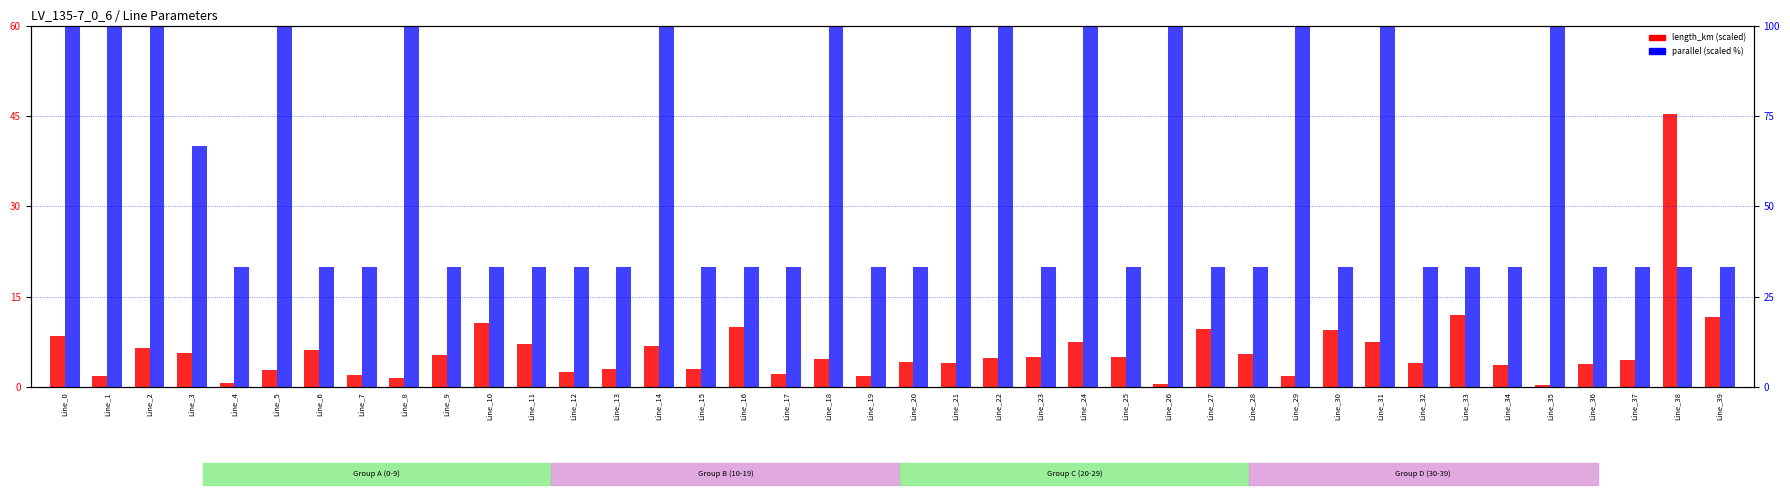

Reading right to left, what are all the values shown in this chart?

length_km (scaled): Line_39=11.7	Line_38=45.2	Line_37=4.5	Line_36=3.8	Line_35=0.4	Line_34=3.7	Line_33=12.0	Line_32=3.9	Line_31=7.4	Line_30=9.5	Line_29=1.8	Line_28=5.5	Line_27=9.7	Line_26=0.5	Line_25=5.0	Line_24=7.5	Line_23=5.1	Line_22=4.8	Line_21=4.0	Line_20=4.2	Line_19=1.9	Line_18=4.7	Line_17=2.2	Line_16=9.9	Line_15=3.0	Line_14=6.8	Line_13=2.9	Line_12=2.4	Line_11=7.1	Line_10=10.6	Line_9=5.3	Line_8=1.5	Line_7=2.0	Line_6=6.1	Line_5=2.9	Line_4=0.7	Line_3=5.6	Line_2=6.4	Line_1=1.8	Line_0=8.5
parallel (scaled %): Line_39=33.3	Line_38=33.3	Line_37=33.3	Line_36=33.3	Line_35=100.0	Line_34=33.3	Line_33=33.3	Line_32=33.3	Line_31=100.0	Line_30=33.3	Line_29=100.0	Line_28=33.3	Line_27=33.3	Line_26=100.0	Line_25=33.3	Line_24=100.0	Line_23=33.3	Line_22=100.0	Line_21=100.0	Line_20=33.3	Line_19=33.3	Line_18=100.0	Line_17=33.3	Line_16=33.3	Line_15=33.3	Line_14=100.0	Line_13=33.3	Line_12=33.3	Line_11=33.3	Line_10=33.3	Line_9=33.3	Line_8=100.0	Line_7=33.3	Line_6=33.3	Line_5=100.0	Line_4=33.3	Line_3=66.7	Line_2=100.0	Line_1=100.0	Line_0=100.0